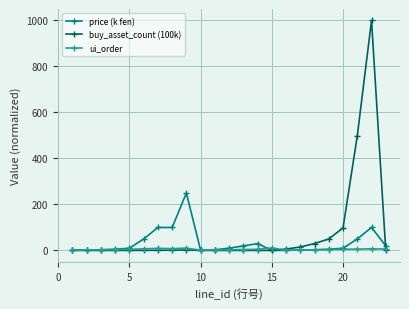

What is the value of the ui_order point at the 8th from the left?

8.0